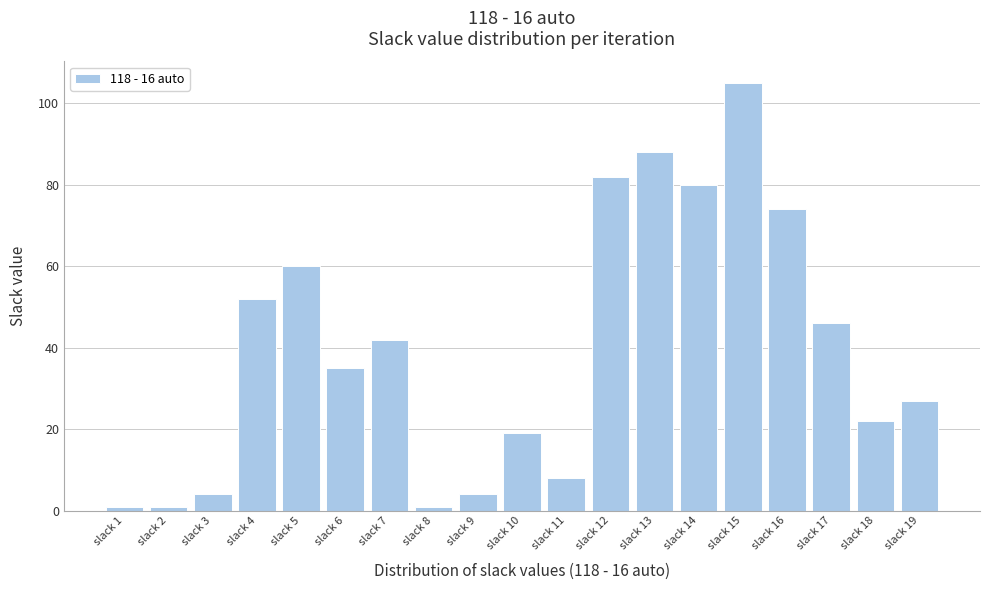

Reading left to right, list all the values displayed in this chart.

slack 1=1	slack 2=1	slack 3=4	slack 4=52	slack 5=60	slack 6=35	slack 7=42	slack 8=1	slack 9=4	slack 10=19	slack 11=8	slack 12=82	slack 13=88	slack 14=80	slack 15=105	slack 16=74	slack 17=46	slack 18=22	slack 19=27